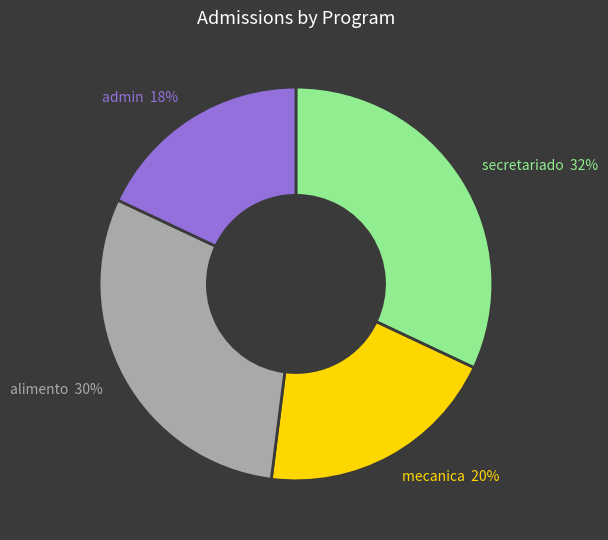

Does secretariado account for over 50% of the chart?

No